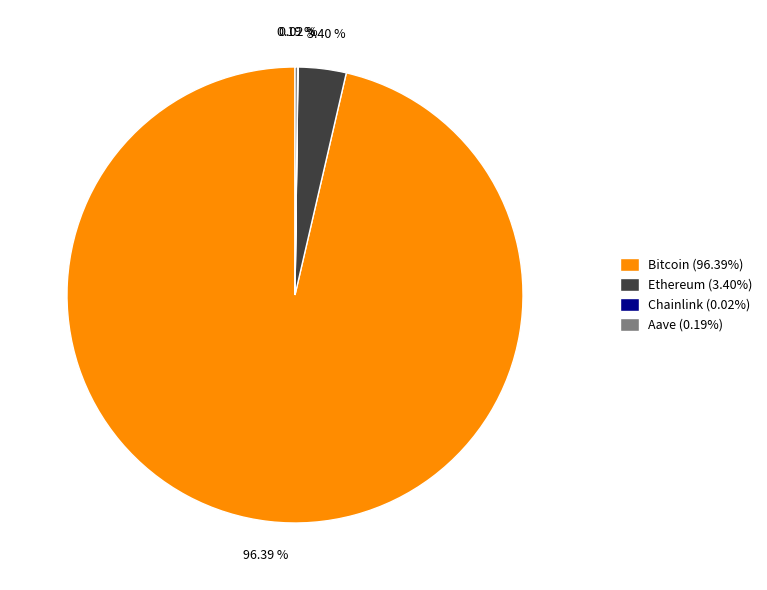

The Bitcoin slice represents 96% of the pie. True or false?

True